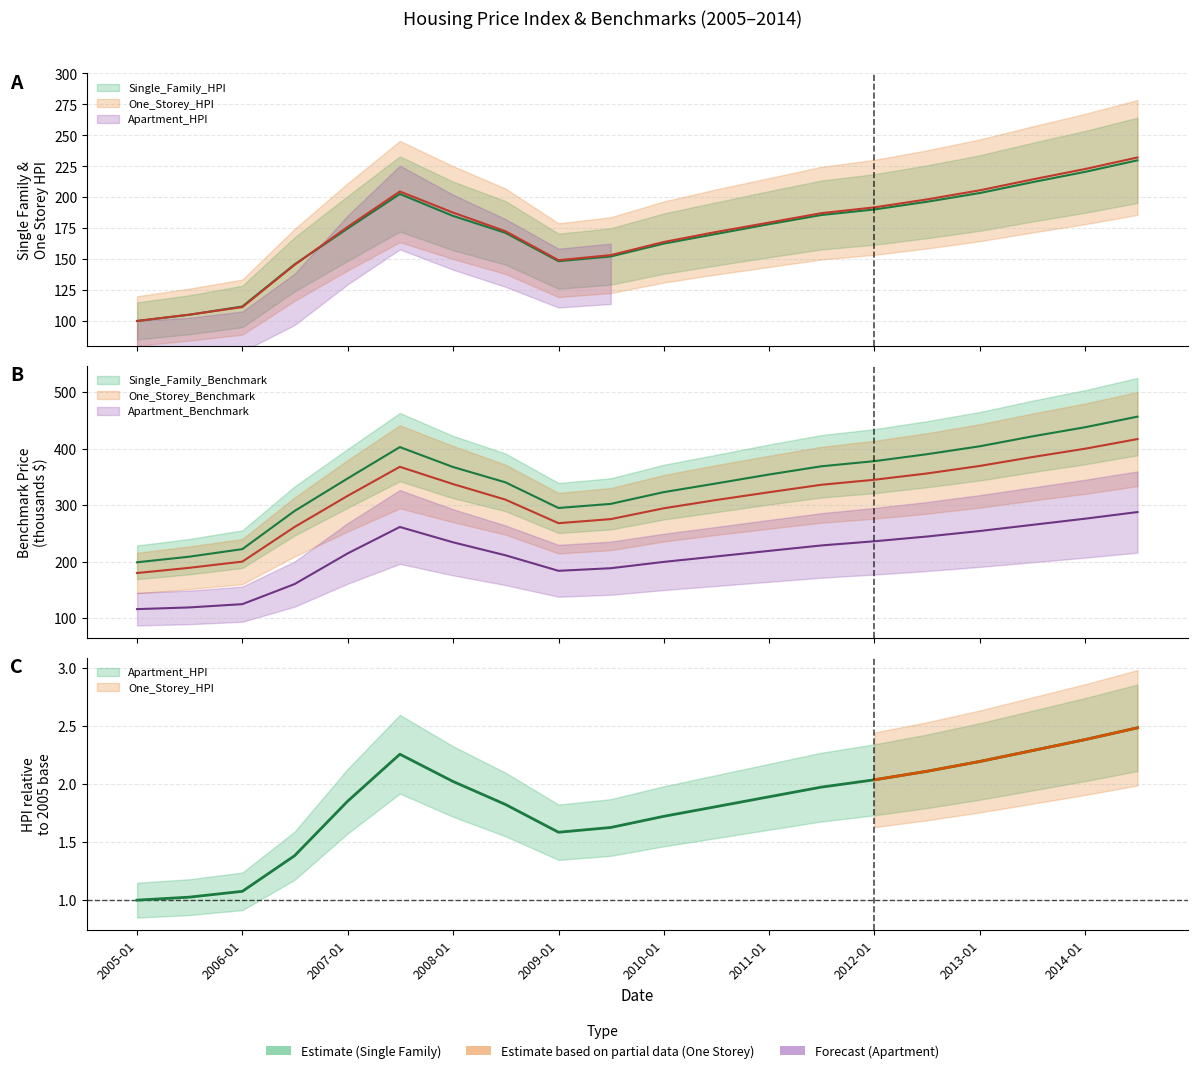

Does the chart display data point markers on the line(s)?

No